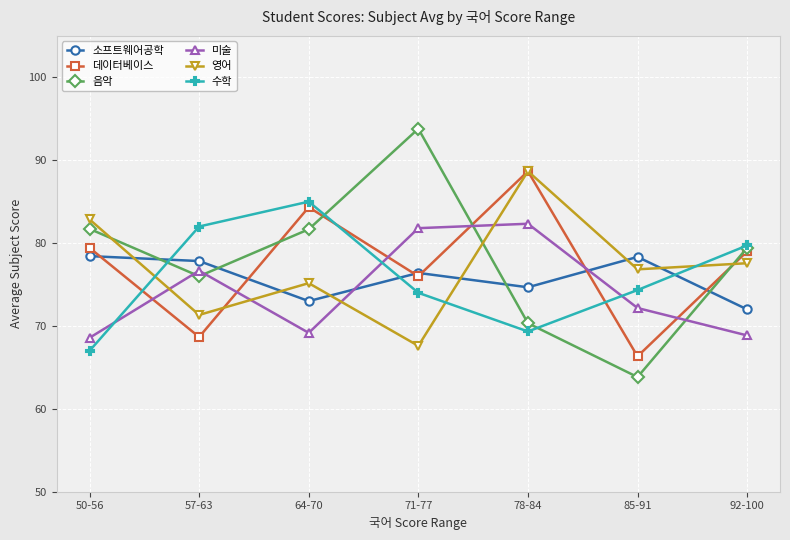

How many lines are shown in the chart?

6